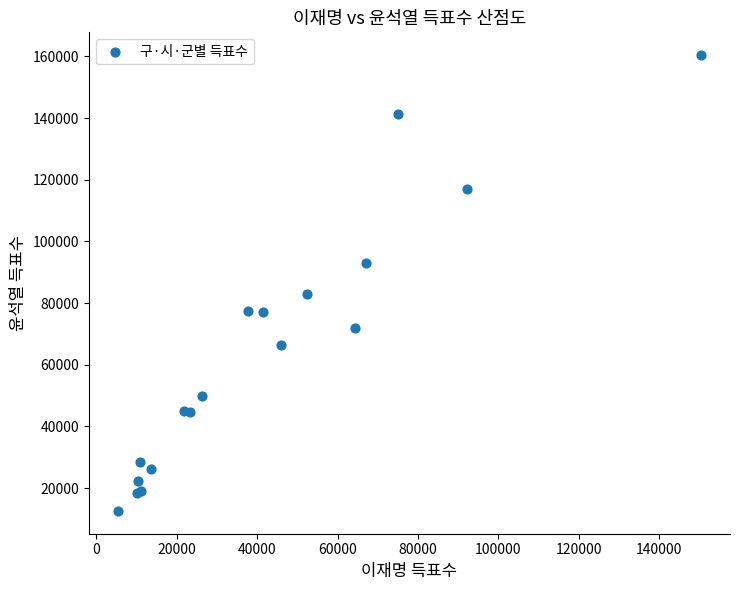

What Y value in the scatter plot is closest to 86513?

82914